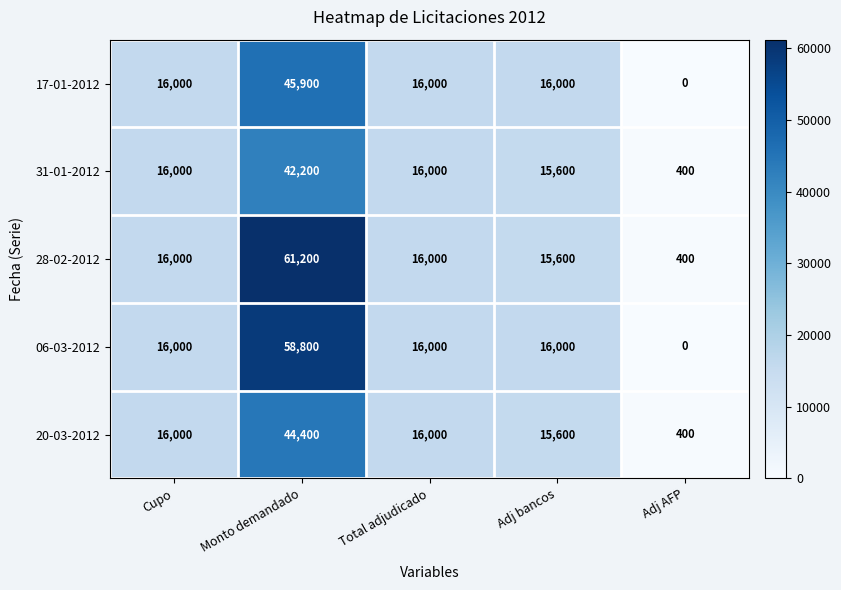

At how many categories does at least one series exceed 12296?

4